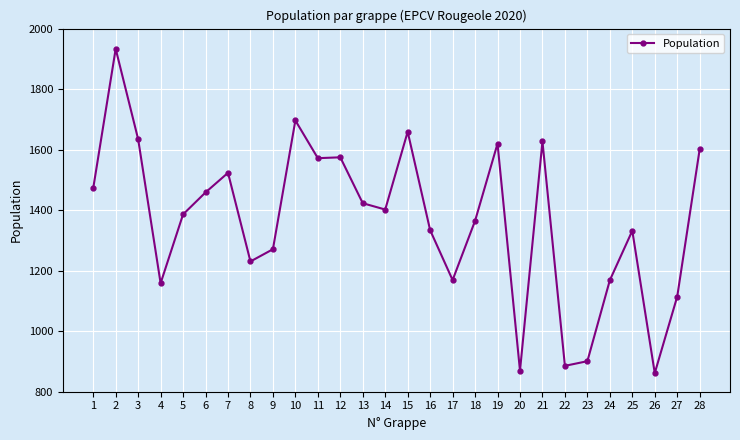

At which category does the data reach its first local peak?

2